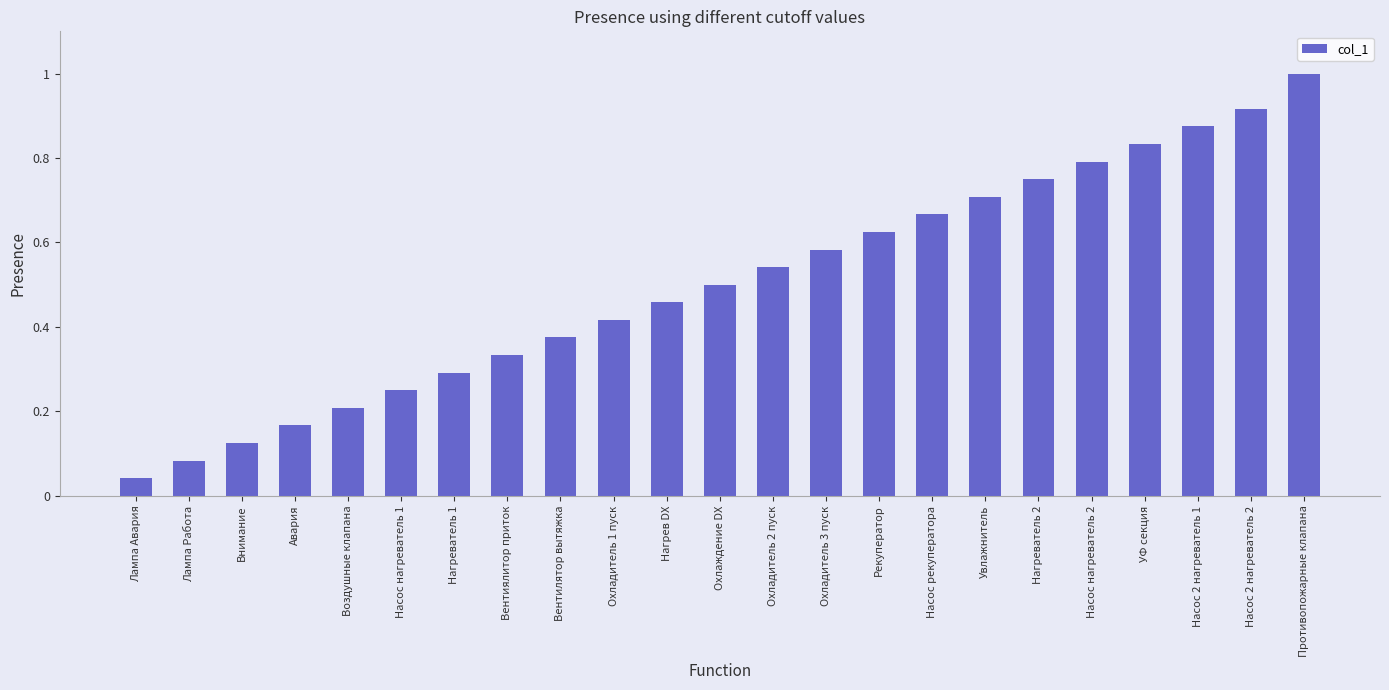

What is the sum of all values?

11.5